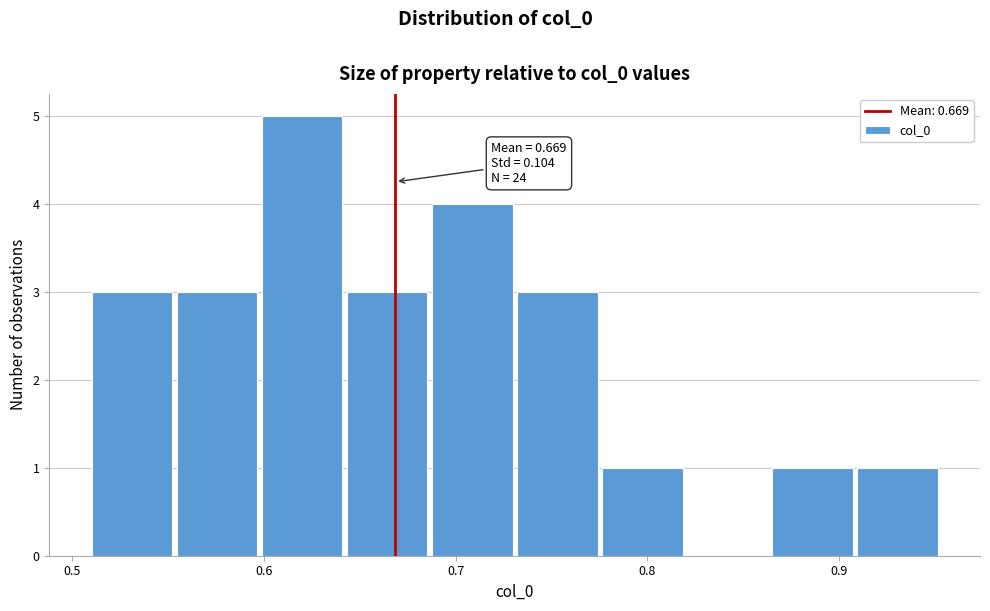

Over which range of the x-axis is the bar tallest?

0.60 to 0.64